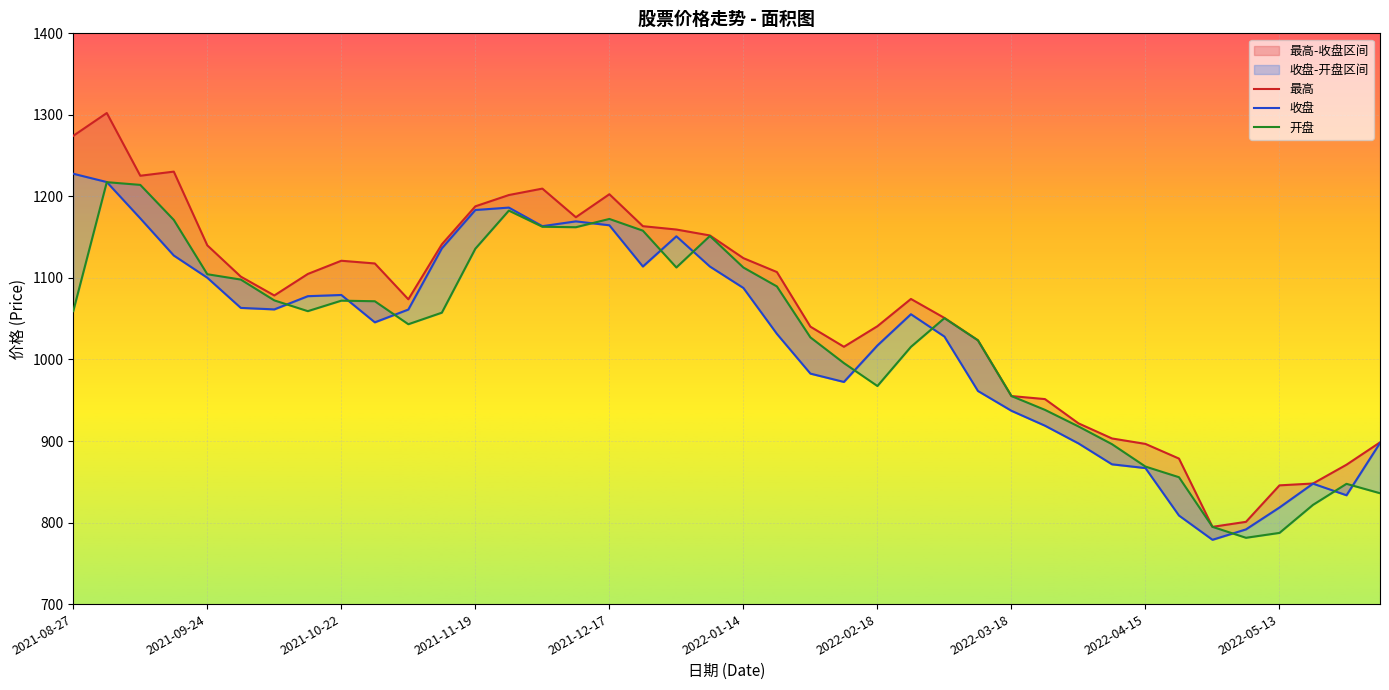

Reading left to right, list all the values displayed in this chart.

开盘: 2021-08-27=1059.3	2021-09-03=1217.5	2021-09-10=1214.1	2021-09-17=1171.2	2021-09-24=1104.5	2021-09-30=1098.0	2021-10-08=1072.5	2021-10-15=1059.3	2021-10-22=1072.1	2021-10-29=1071.4	2021-11-05=1043.2	2021-11-12=1057.4	2021-11-19=1135.8	2021-11-26=1182.6	2021-12-03=1162.8	2021-12-10=1162.2	2021-12-17=1172.3	2021-12-24=1158.0	2021-12-31=1112.8	2022-01-07=1151.4	2022-01-14=1112.8	2022-01-21=1089.6	2022-01-28=1027.1	2022-02-11=995.6	2022-02-18=967.4	2022-02-25=1015.5	2022-03-04=1050.7	2022-03-11=1023.5	2022-03-18=955.1	2022-03-25=938.2	2022-04-01=917.9	2022-04-08=896.1	2022-04-15=868.6	2022-04-22=855.6	2022-04-29=794.7	2022-05-06=781.3	2022-05-13=787.3	2022-05-20=821.7	2022-05-27=847.5	2022-06-02=836.0
最高: 2021-08-27=1274.3	2021-09-03=1302.3	2021-09-10=1225.3	2021-09-17=1230.4	2021-09-24=1140.0	2021-09-30=1101.6	2021-10-08=1078.5	2021-10-15=1104.9	2021-10-22=1121.1	2021-10-29=1117.8	2021-11-05=1073.8	2021-11-12=1141.2	2021-11-19=1187.8	2021-11-26=1201.7	2021-12-03=1209.6	2021-12-10=1174.5	2021-12-17=1202.7	2021-12-24=1163.5	2021-12-31=1159.4	2022-01-07=1152.1	2022-01-14=1124.3	2022-01-21=1107.2	2022-01-28=1040.3	2022-02-11=1015.6	2022-02-18=1040.8	2022-02-25=1074.2	2022-03-04=1051.0	2022-03-11=1023.5	2022-03-18=955.1	2022-03-25=951.4	2022-04-01=921.7	2022-04-08=903.1	2022-04-15=896.5	2022-04-22=878.5	2022-04-29=794.7	2022-05-06=800.9	2022-05-13=845.6	2022-05-20=847.9	2022-05-27=870.9	2022-06-02=898.3
收盘: 2021-08-27=1227.8	2021-09-03=1217.6	2021-09-10=1173.1	2021-09-17=1127.5	2021-09-24=1100.3	2021-09-30=1063.3	2021-10-08=1061.4	2021-10-15=1077.6	2021-10-22=1079.1	2021-10-29=1045.6	2021-11-05=1061.2	2021-11-12=1136.3	2021-11-19=1183.3	2021-11-26=1186.3	2021-12-03=1163.5	2021-12-10=1169.4	2021-12-17=1164.6	2021-12-24=1114.0	2021-12-31=1151.1	2022-01-07=1114.0	2022-01-14=1087.7	2022-01-21=1031.4	2022-01-28=982.7	2022-02-11=972.5	2022-02-18=1017.2	2022-02-25=1055.5	2022-03-04=1028.1	2022-03-11=961.4	2022-03-18=937.1	2022-03-25=918.8	2022-04-01=897.1	2022-04-08=871.4	2022-04-15=866.8	2022-04-22=808.6	2022-04-29=778.9	2022-05-06=791.6	2022-05-13=818.5	2022-05-20=847.7	2022-05-27=833.5	2022-06-02=897.6